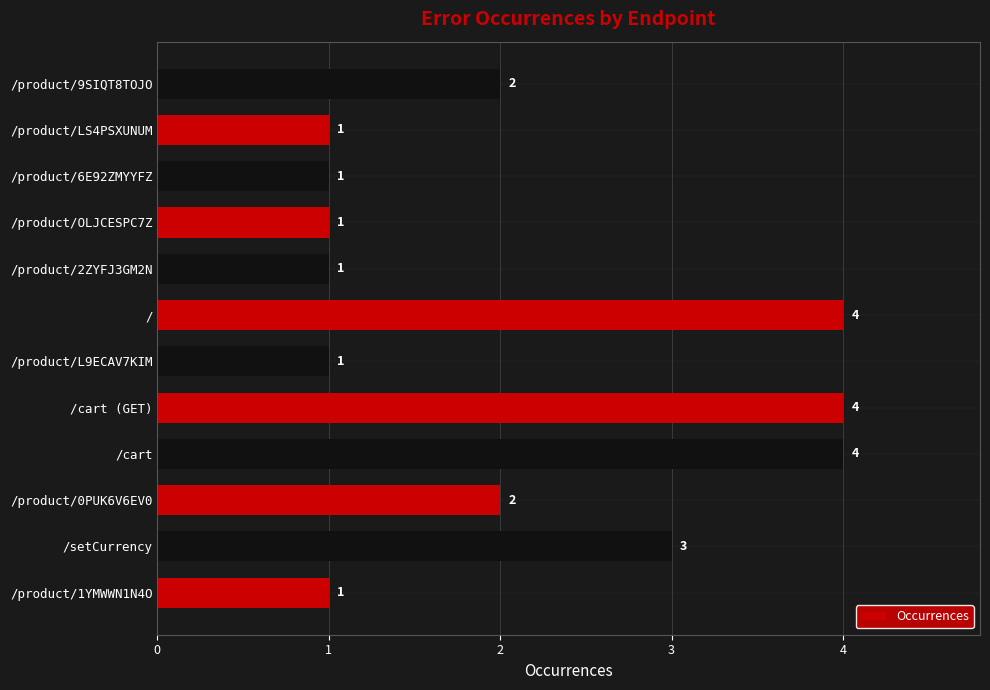

Which has a higher value, /cart (GET) or /product/1YMWWN1N4O?

/cart (GET)